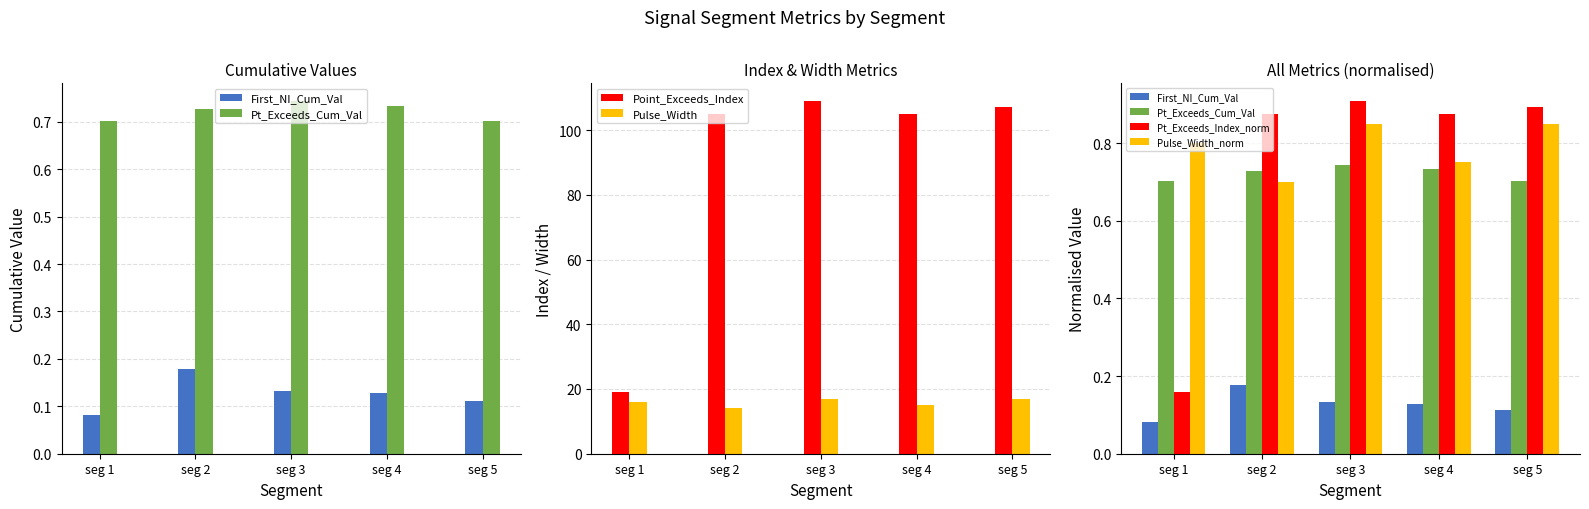

What is the value of the First_NI_Cum_Val bar at the 3rd from the left?

0.1